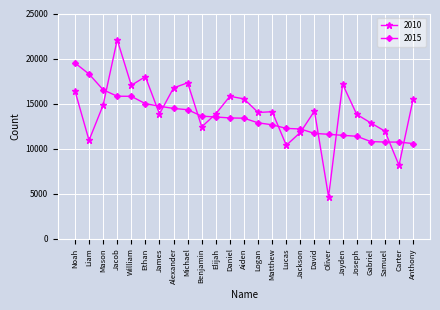

Which series has the largest total across all categories?

2010